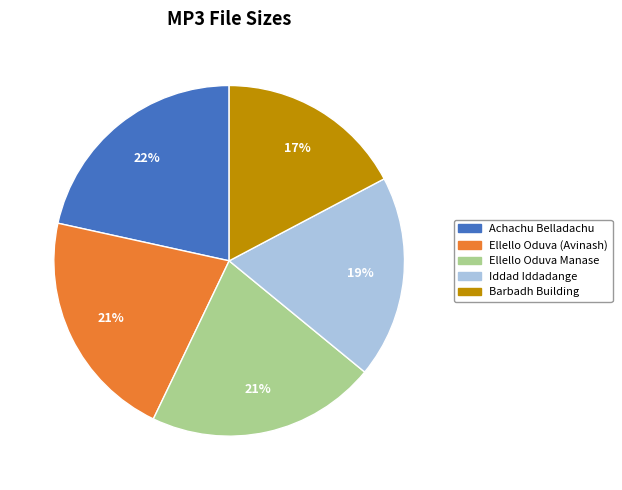

What percentage is the Ellello Oduva (Avinash) slice, to the nearest percent?

21%